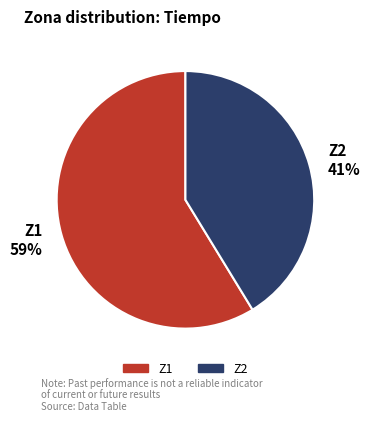

Rank the categories by value from highest to lowest.

Z1, Z2